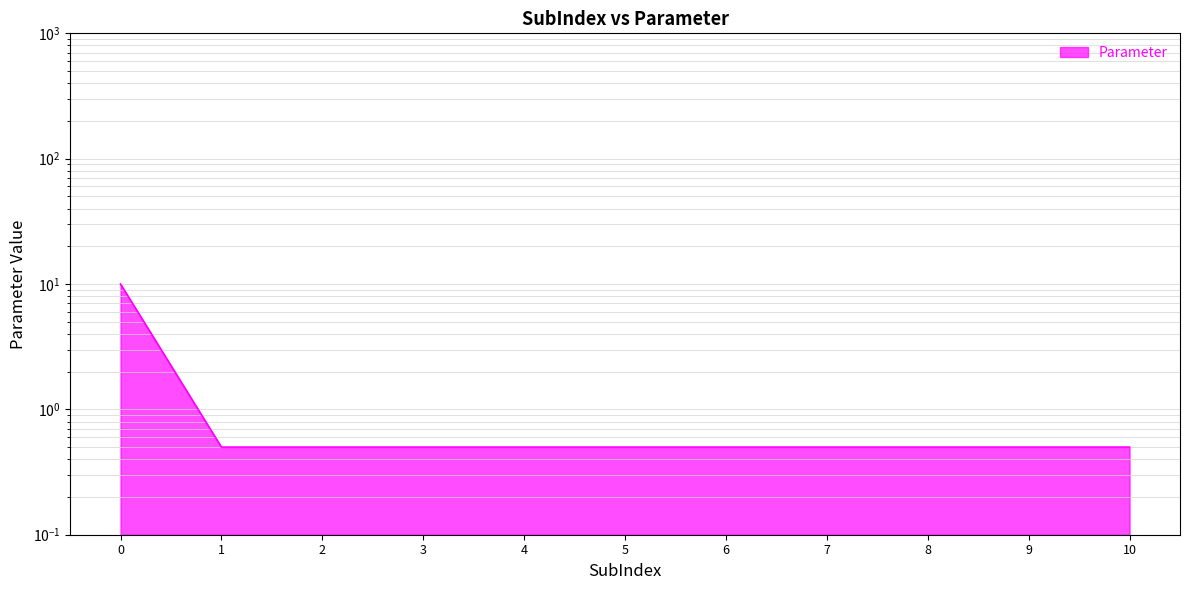

Reading right to left, transcribe all the data shown in this chart.

0.5	0.5	0.5	0.5	0.5	0.5	0.5	0.5	0.5	0.5	10.0